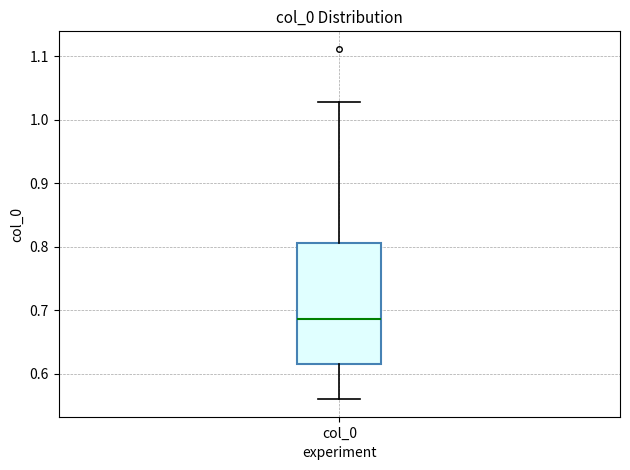

Where is the lower edge of the box for col_0 on the y-axis? The values are not printed on the chart, so give them approximately, as read against the axis.

0.62